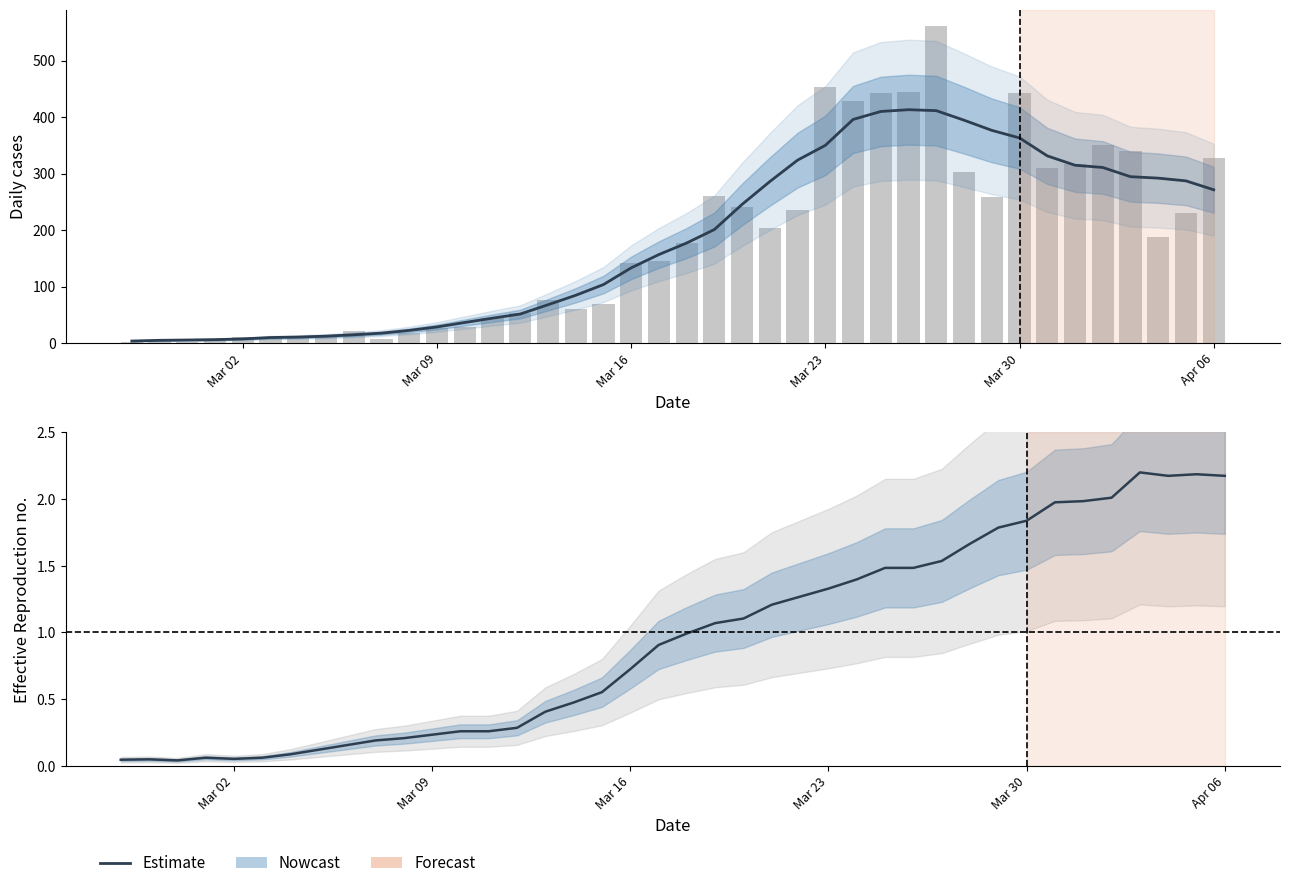

How many data points does each series have?

40